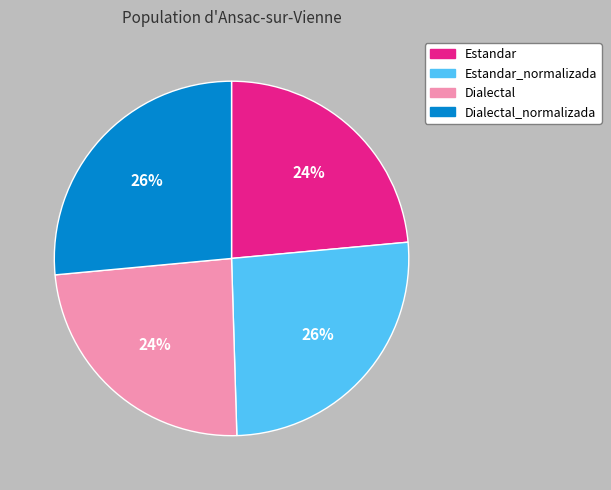

Approximately how many times larger is the value at Estandar_normalizada compared to Estandar?

1.1